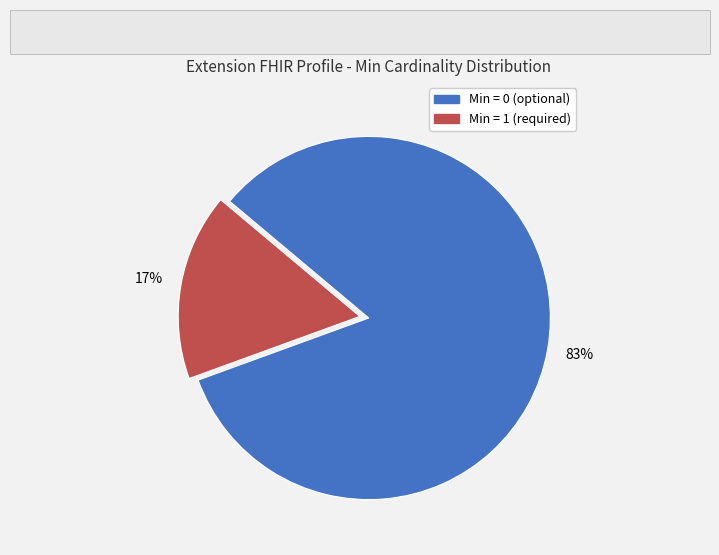

Does any single category account for the majority?

Yes